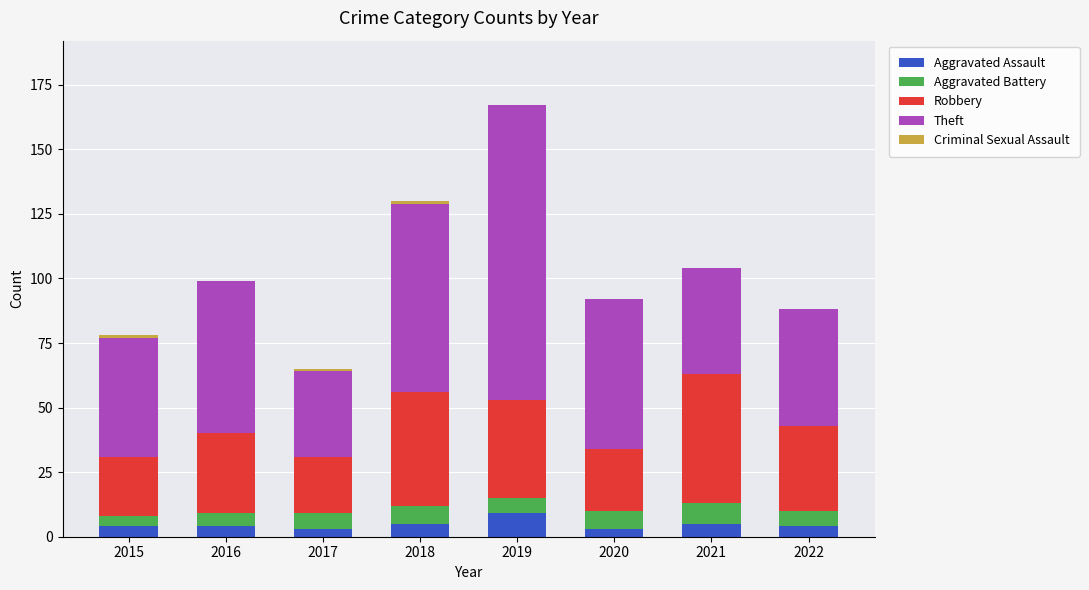

At which category is the sum across all series the highest?

2019